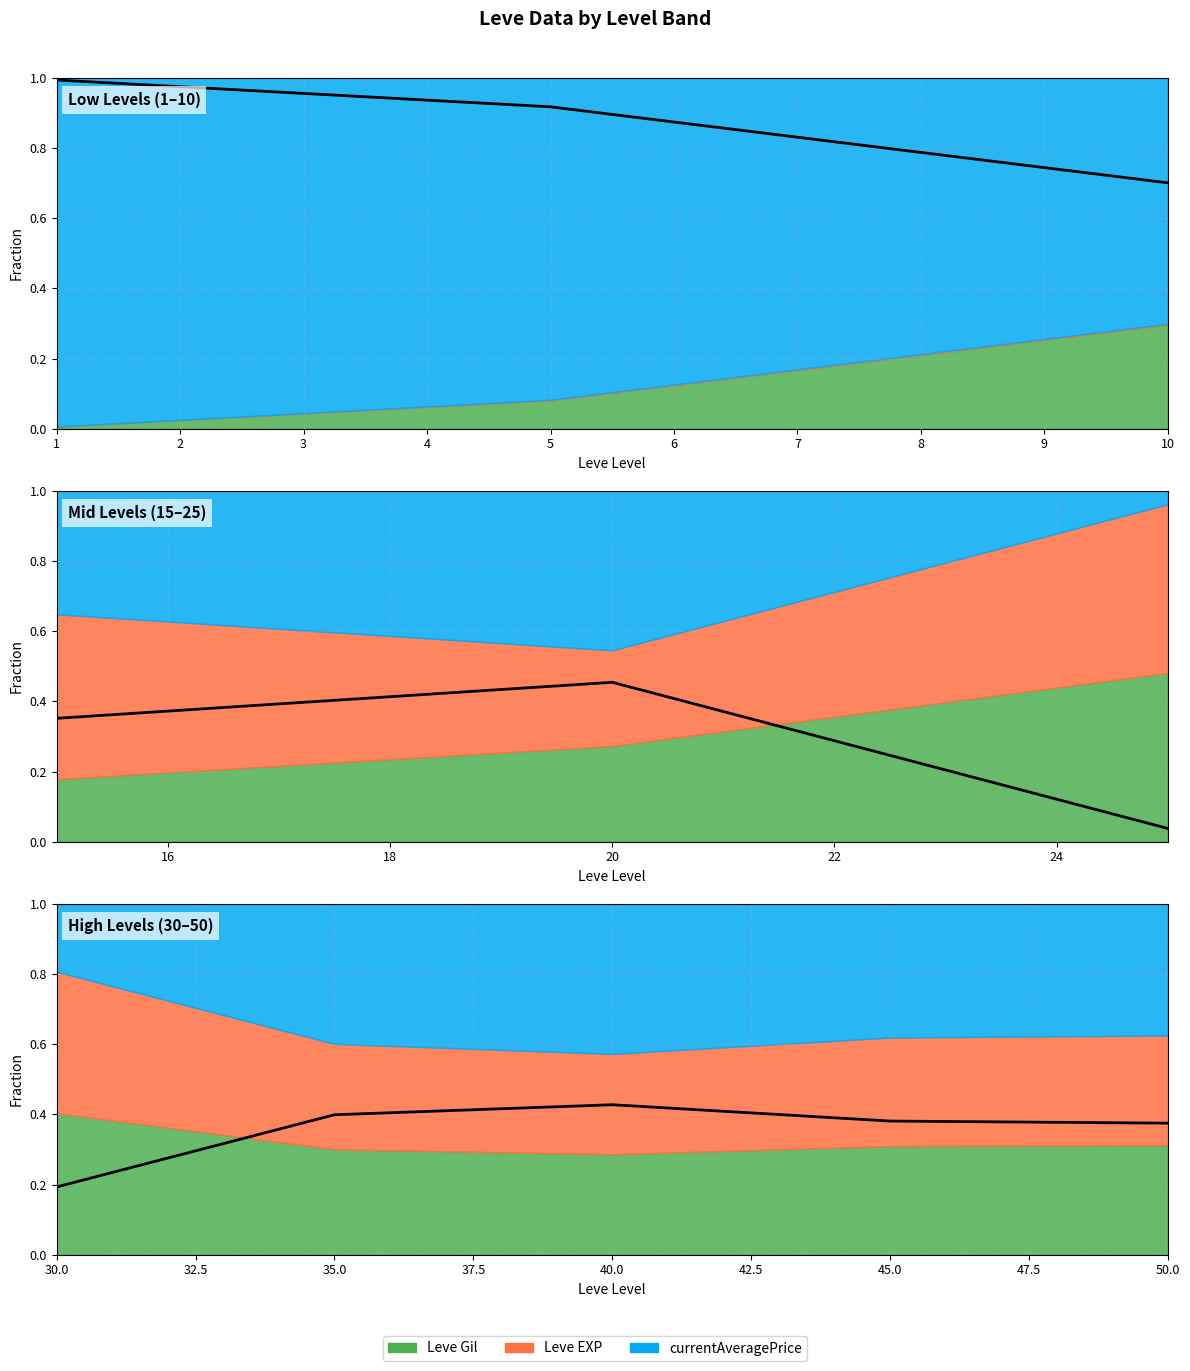

Rank the categories by value from highest to lowest.

40.0, 35.0, 45.0, 50.0, 30.0